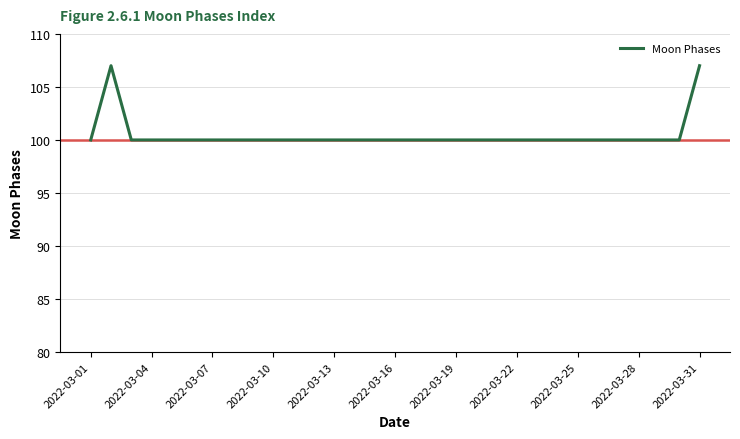

Reading right to left, transcribe all the data shown in this chart.

107	100	100	100	100	100	100	100	100	100	100	100	100	100	100	100	100	100	100	100	100	100	100	100	100	100	100	100	100	107	100